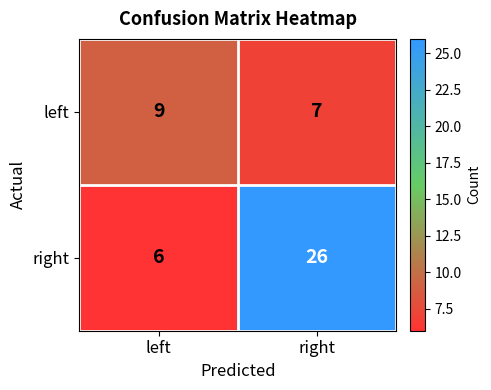

Is it true that left equals 15 at left?

False